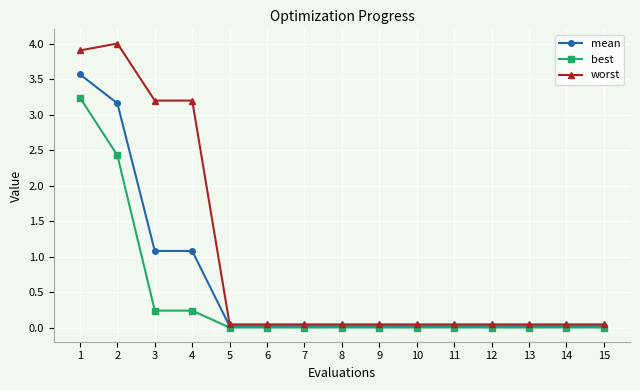

What is the highest value of the mean series?

3.6